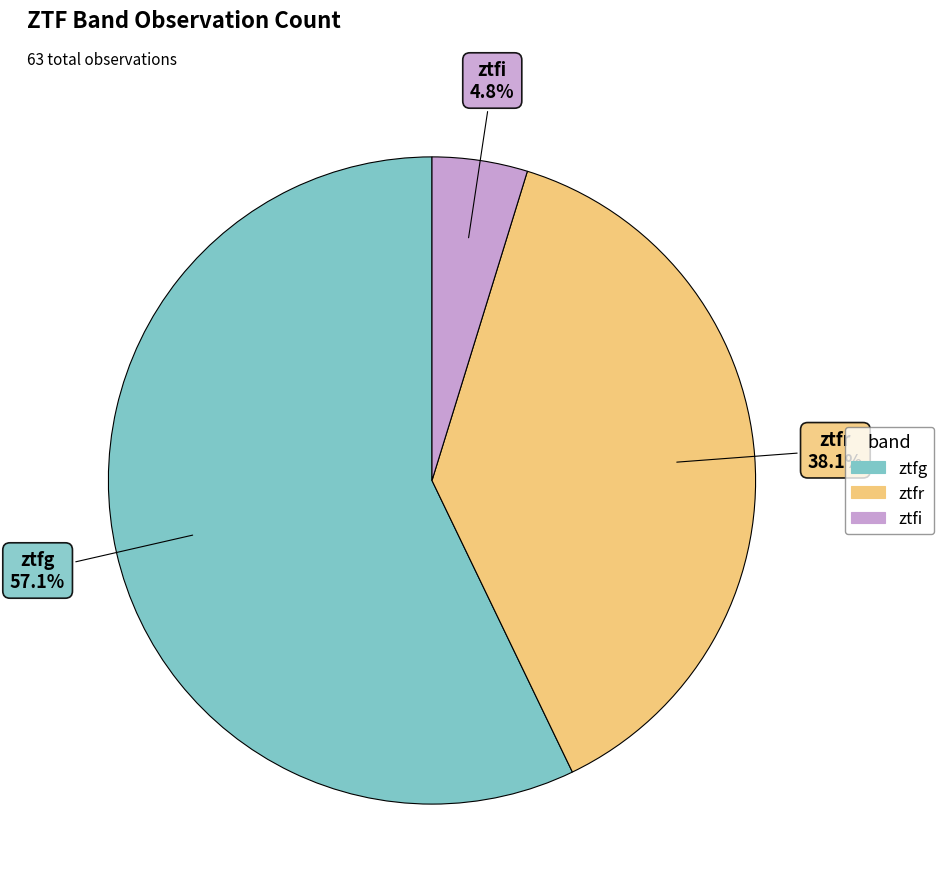

What percentage is the ztfg slice, to the nearest percent?

57%